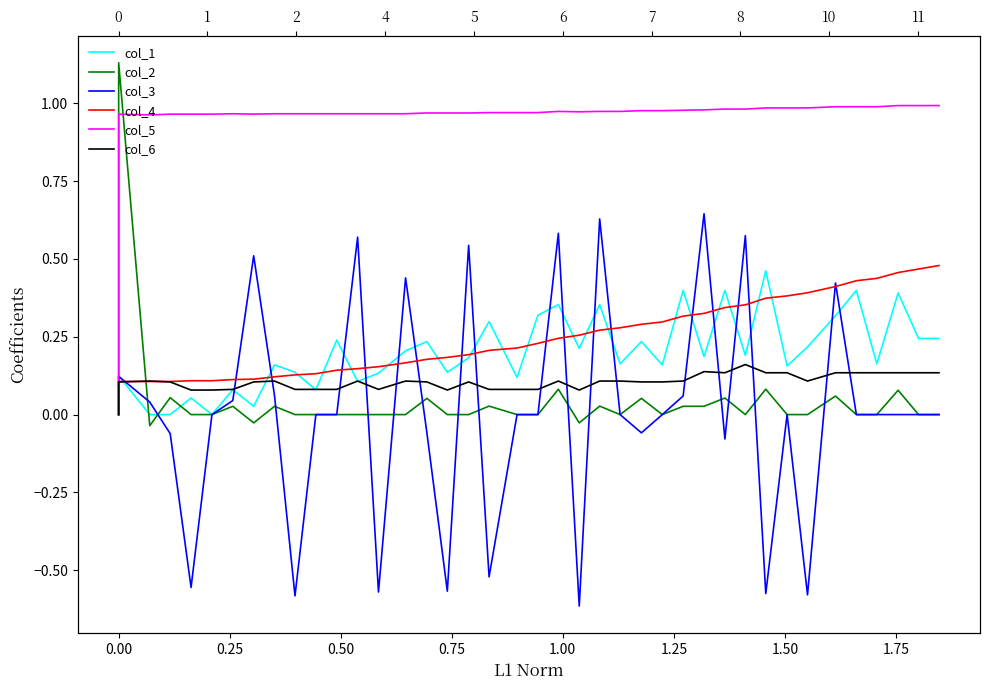

True or false: col_1 has a value of 0.0 at 16.

False